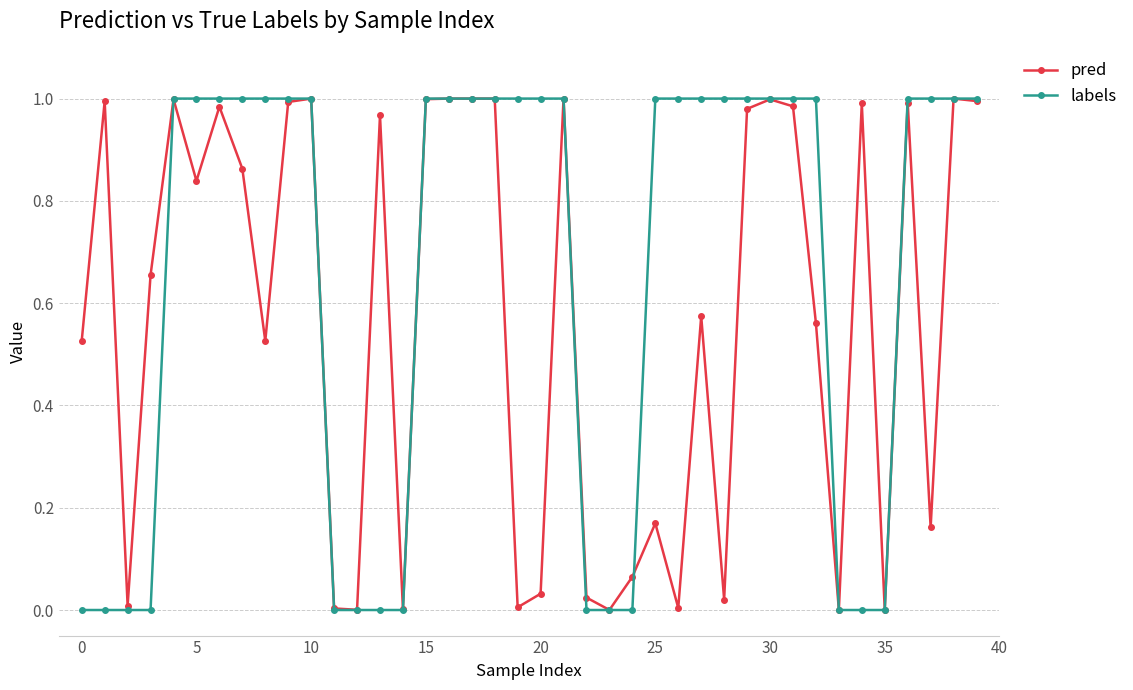

List the series in order of their overall mean, lowest first.

pred, labels